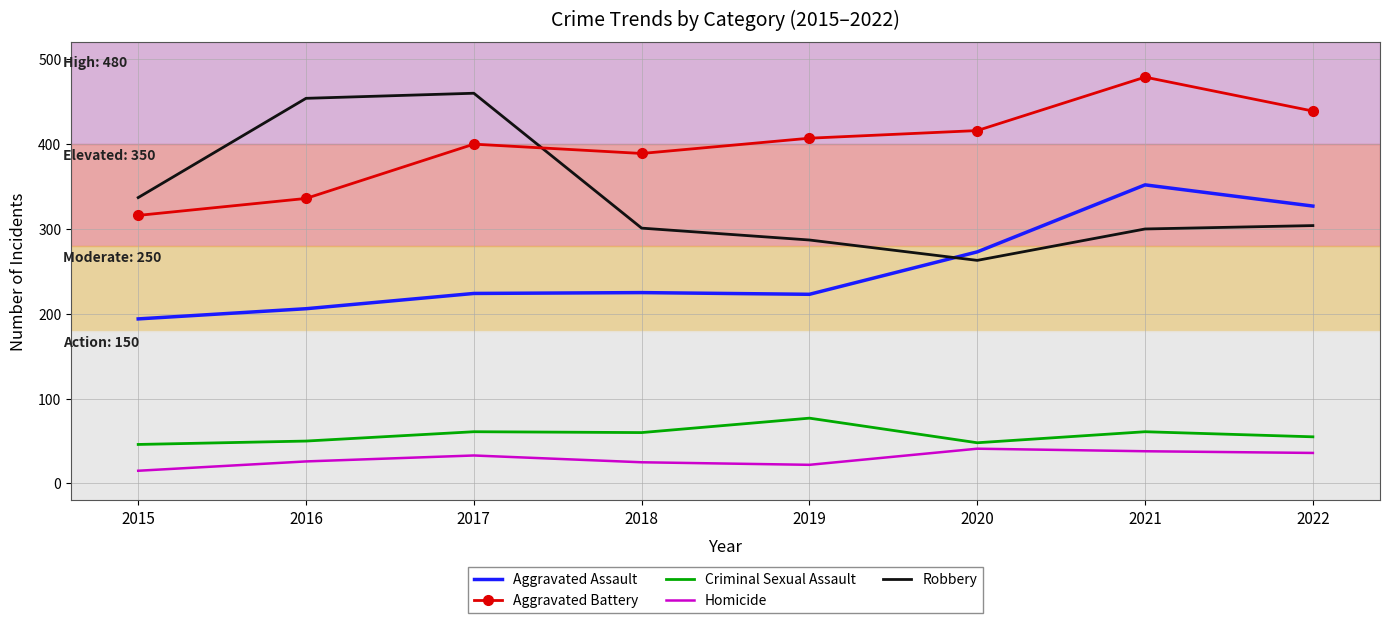

How many distinct data groups are displayed?

5